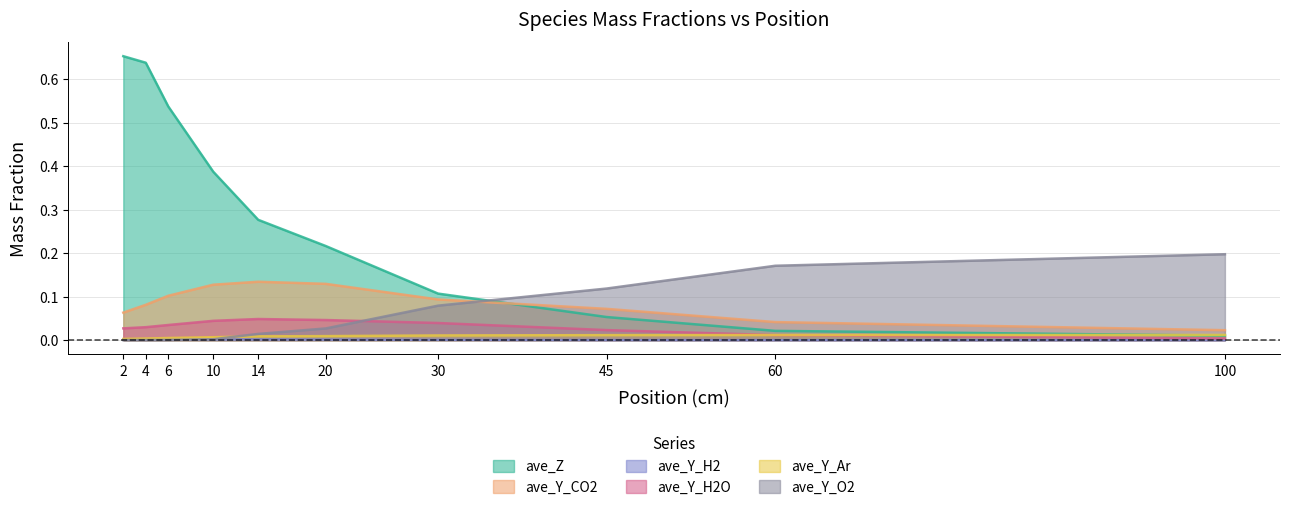

Reading left to right, extract all data points from this chart.

ave_Z: 0.7	0.6	0.5	0.4	0.3	0.2	0.1	0.1	0.0	0.0
ave_Y_CO2: 0.1	0.1	0.1	0.1	0.1	0.1	0.1	0.1	0.0	0.0
ave_Y_H2: 0.0	0.0	0.0	0.0	0.0	0.0	0.0	0.0	0.0	0.0
ave_Y_H2O: 0.0	0.0	0.0	0.0	0.0	0.0	0.0	0.0	0.0	0.0
ave_Y_Ar: 0.0	0.0	0.0	0.0	0.0	0.0	0.0	0.0	0.0	0.0
ave_Y_O2: 0.0	0.0	0.0	0.0	0.0	0.0	0.1	0.1	0.2	0.2